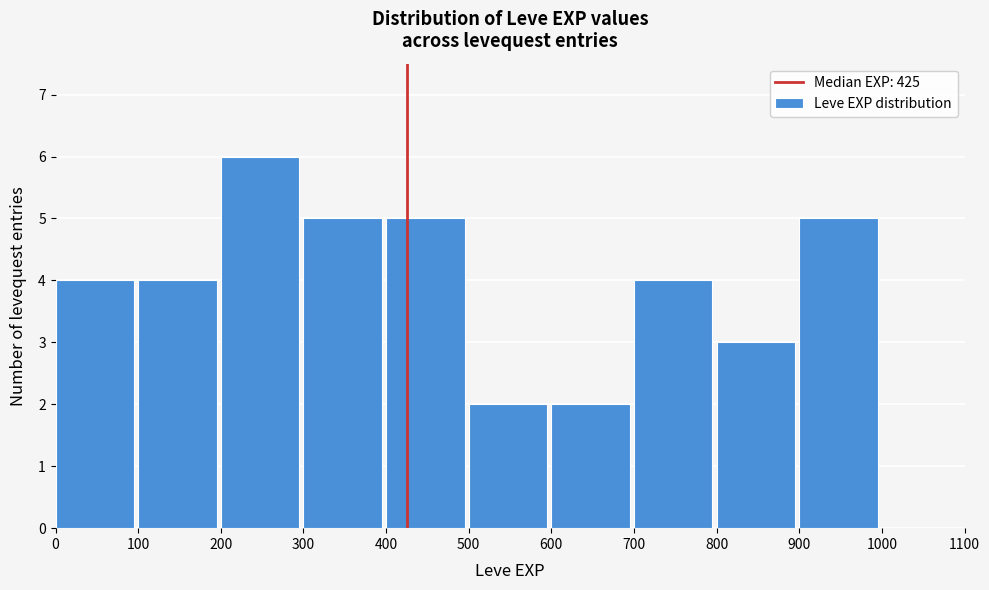

Reading left to right, transcribe this chart: for each bar, give the range it covers on the x-axis and its height. The values are not printed on the chart, so give them approximately, as read against the axis.

0 to 100: 4
100 to 200: 4
200 to 300: 6
300 to 400: 5
400 to 500: 5
500 to 600: 2
600 to 700: 2
700 to 800: 4
800 to 900: 3
900 to 1000: 5
1000 to 1100: 0